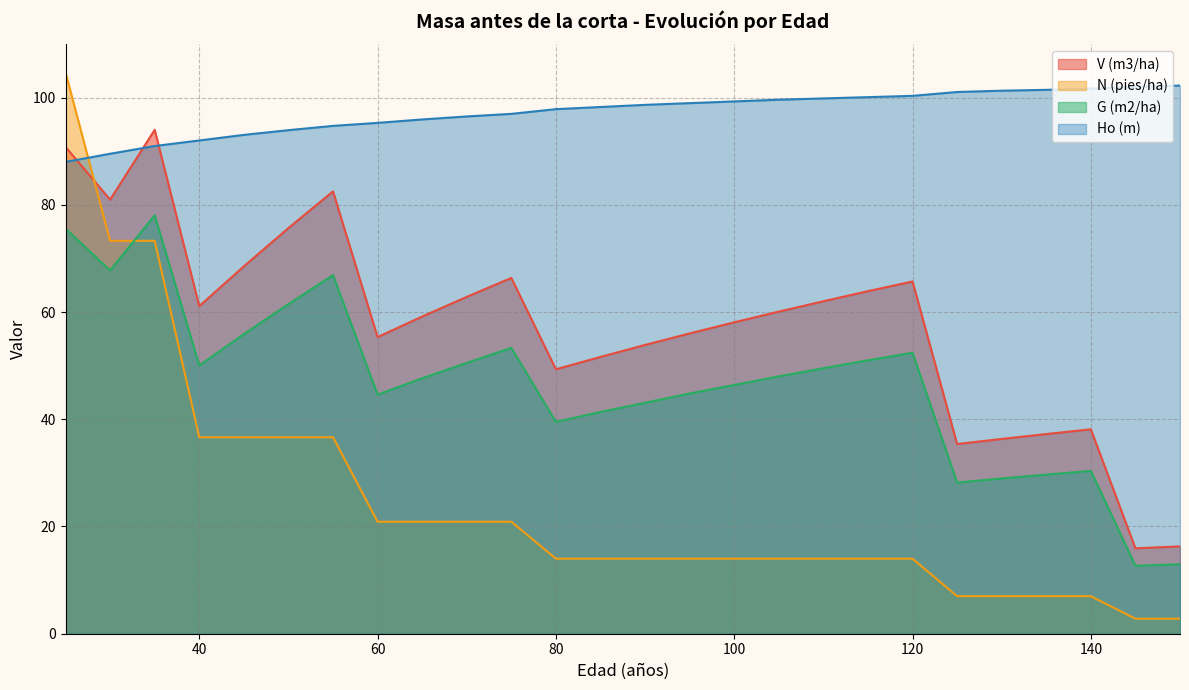

True or false: G (m2/ha) and V (m3/ha) cross at least once.

False